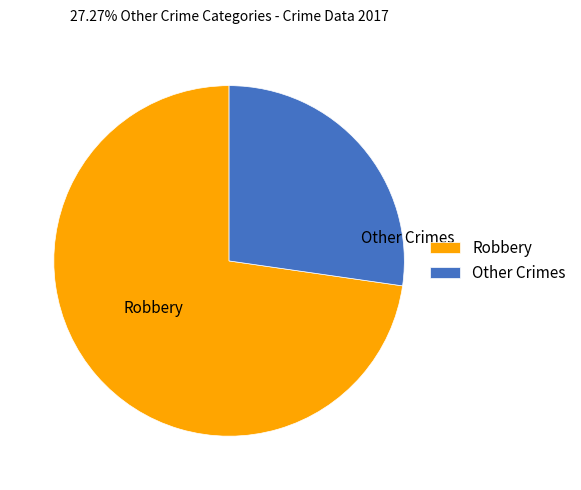

Is it true that Other Crimes is 41% of the pie?

False